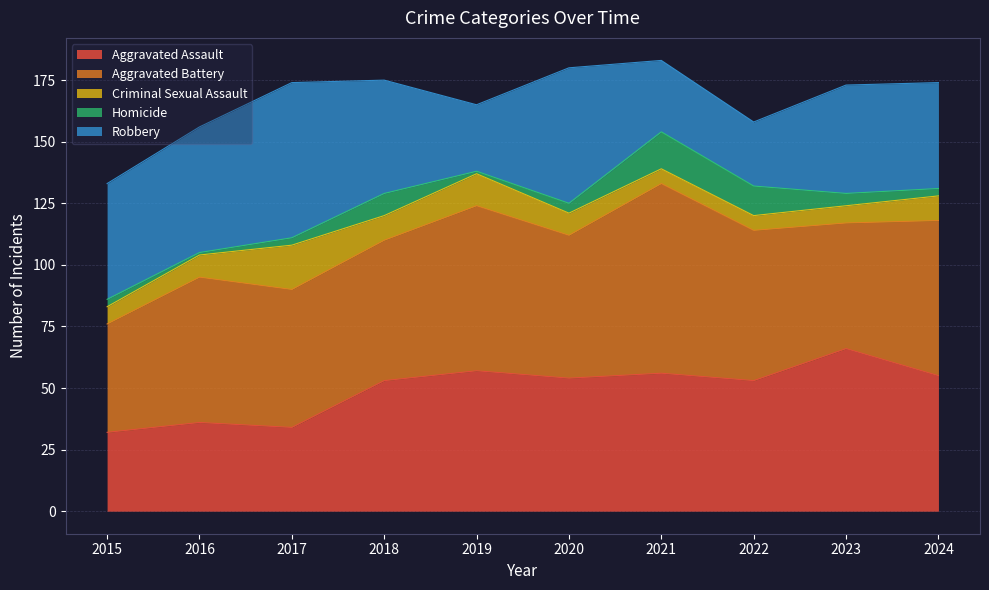

Rank the series at 2017 from lowest to highest value.

Homicide, Criminal Sexual Assault, Aggravated Assault, Aggravated Battery, Robbery